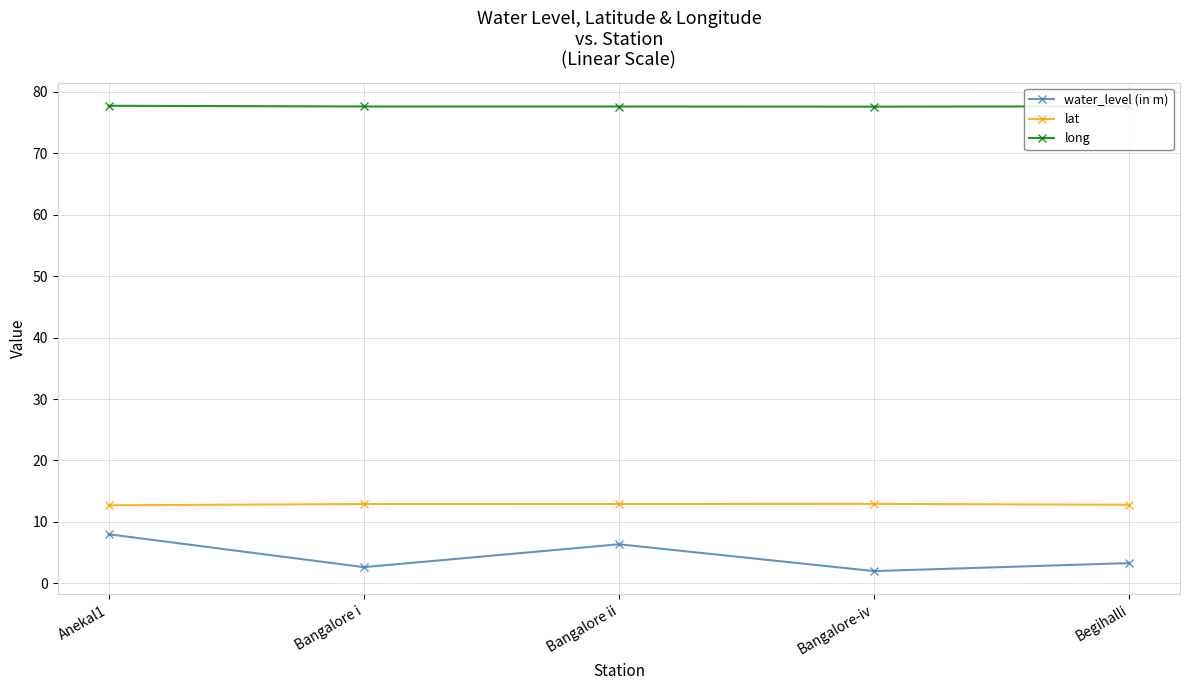

Which series has the widest spread of values?

water_level (in m)